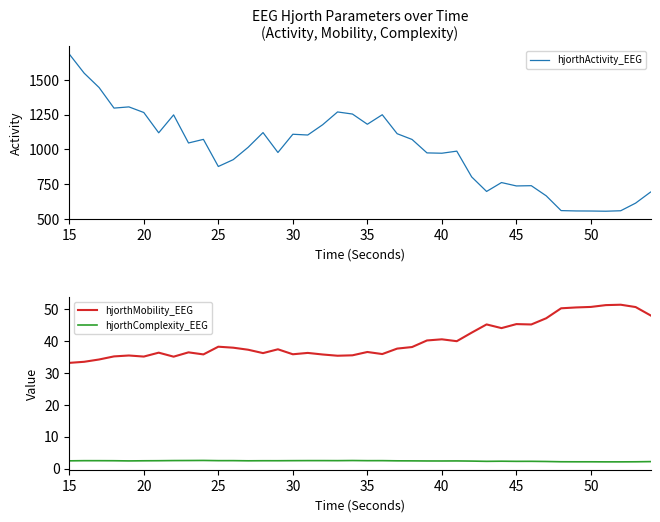

The hjorthComplexity_EEG series shows 0.7 at 30. True or false?

False